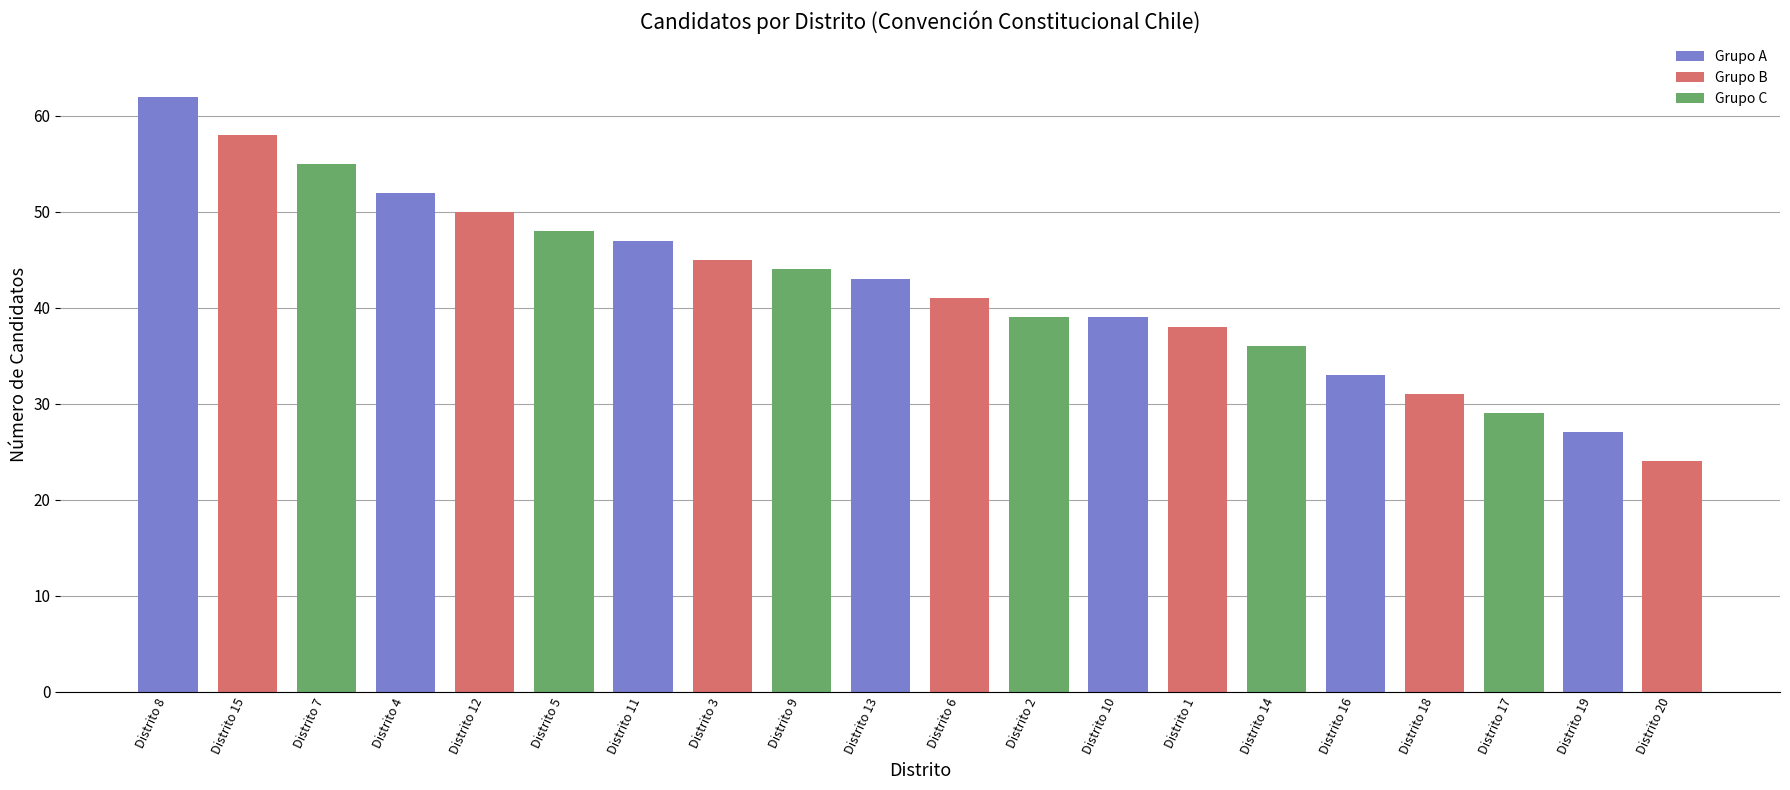

What is the change in value from Distrito 16 to Distrito 20?

-9